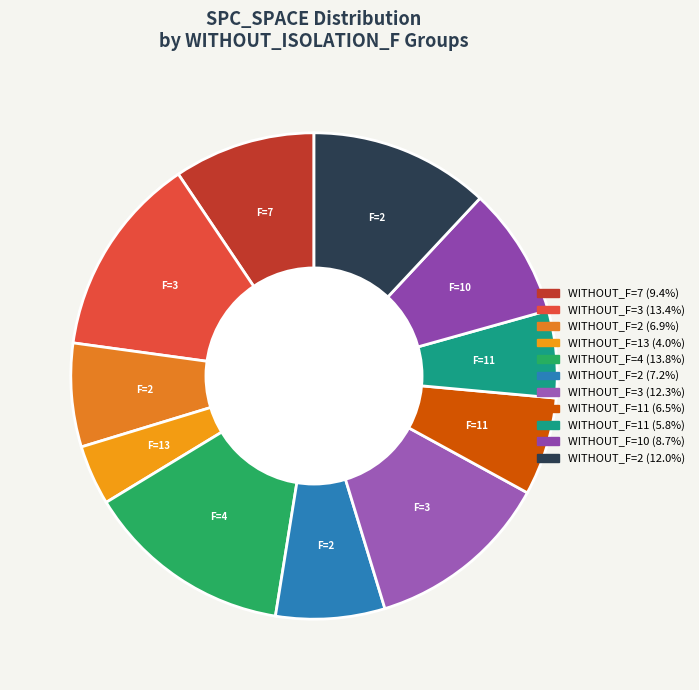

Is there a majority slice in this chart?

No